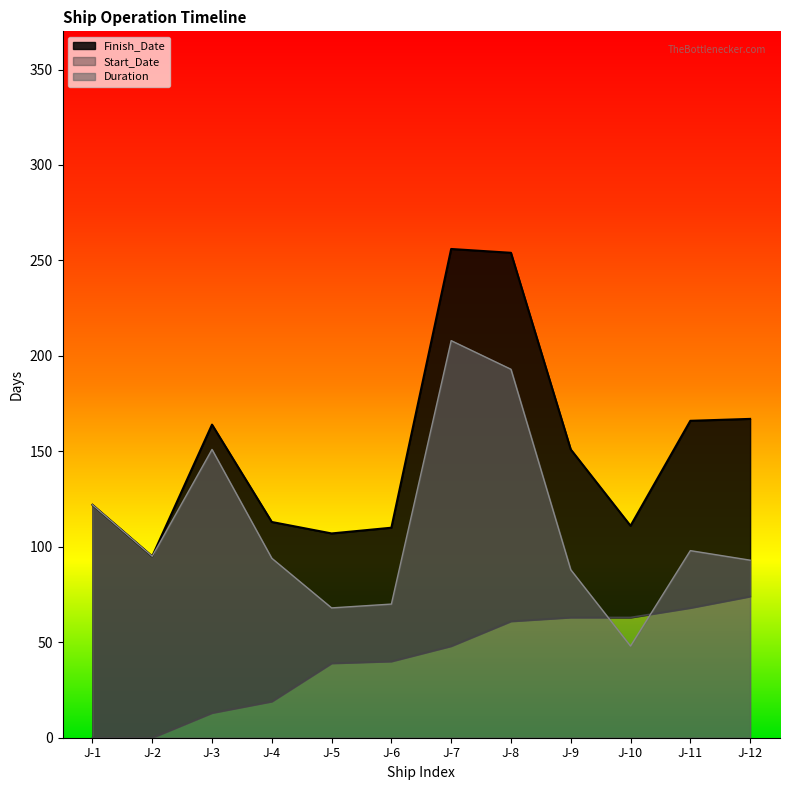

Rank the categories by Start_Date value from lowest to highest.

J-1, J-2, J-3, J-4, J-5, J-6, J-7, J-8, J-9, J-10, J-11, J-12